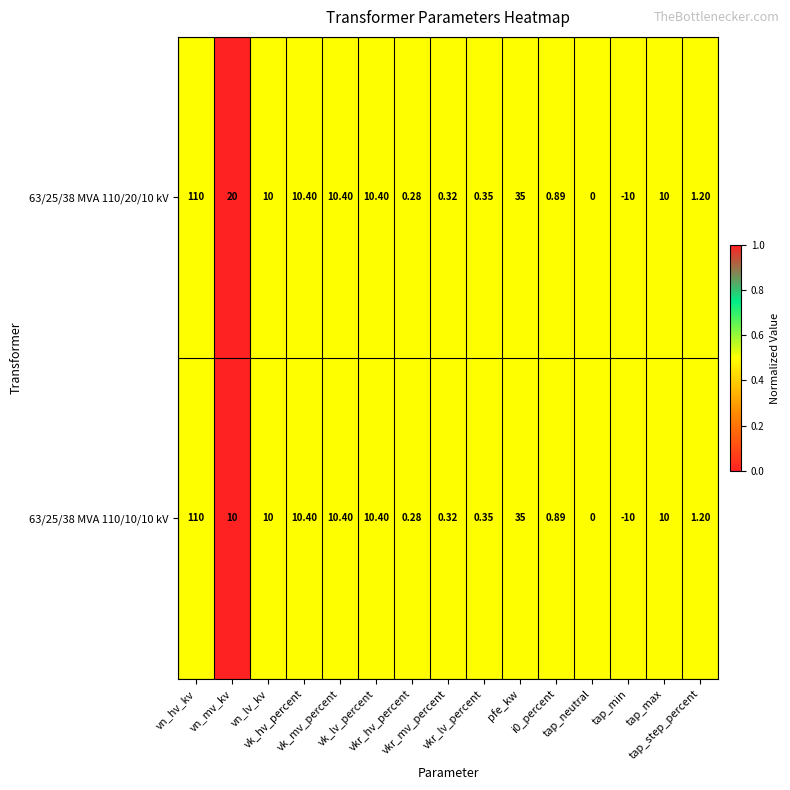

What is the maximum value shown in the chart?

110.0